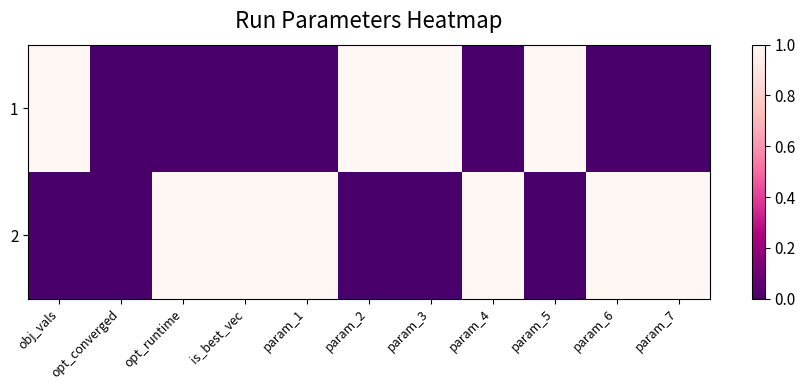

What is the spread (max minus min) of values at param_7?

1